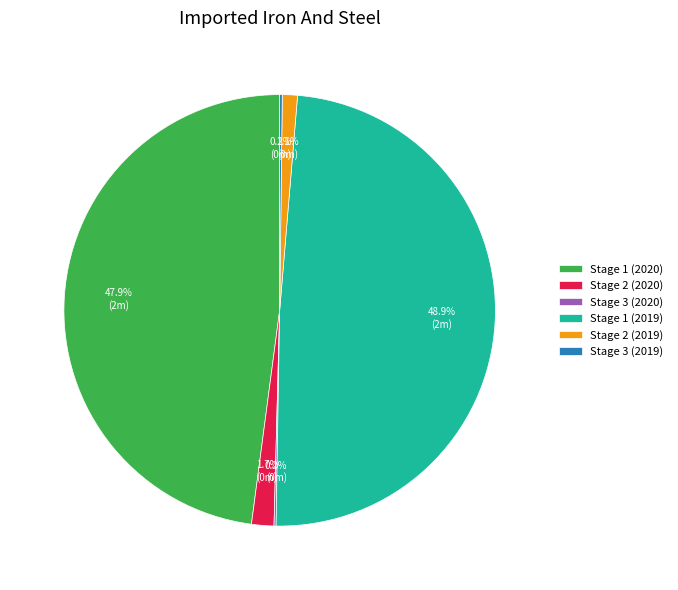

Does Stage 1 (2019) account for over 50% of the chart?

No